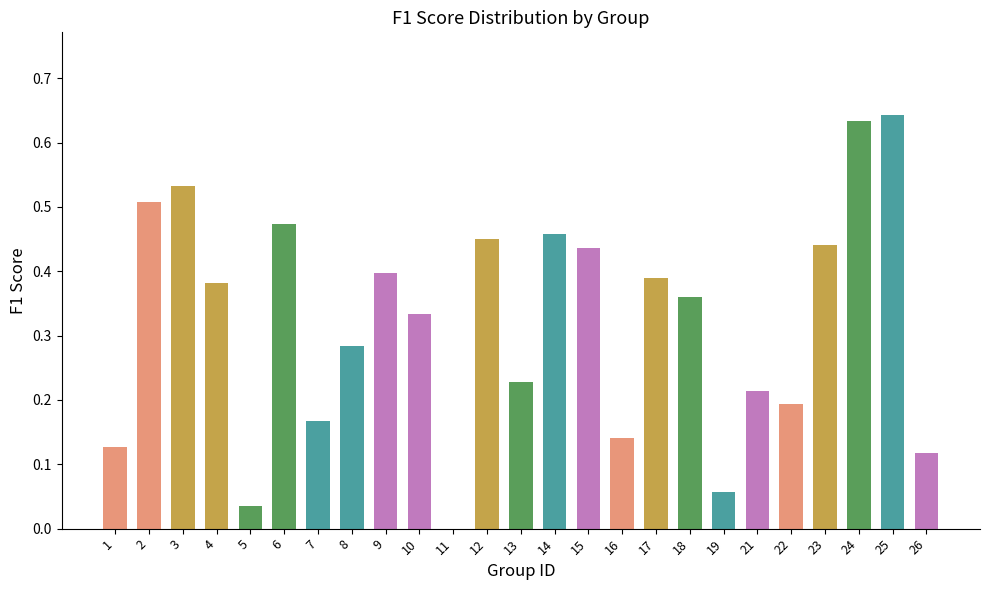

What is the sum of all values?

8.0